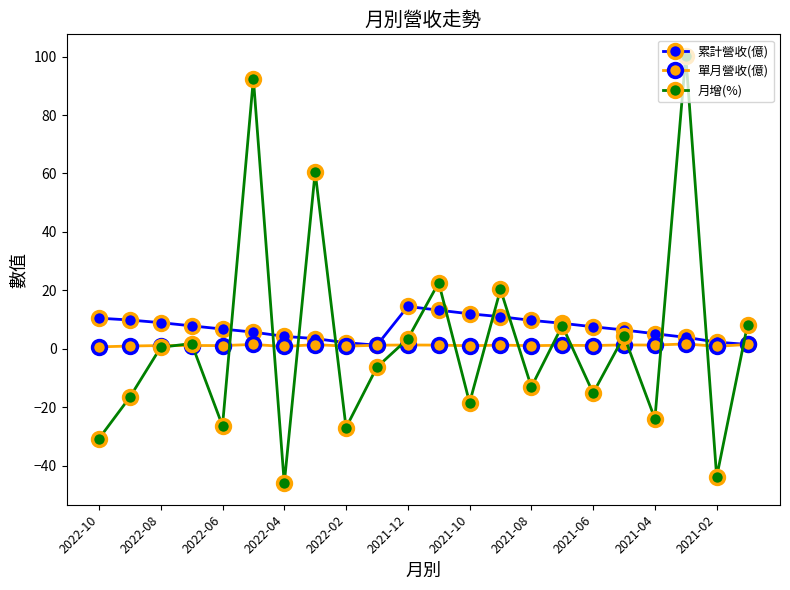

What is the value of the 月增(%) point at the 6th from the left?

92.4